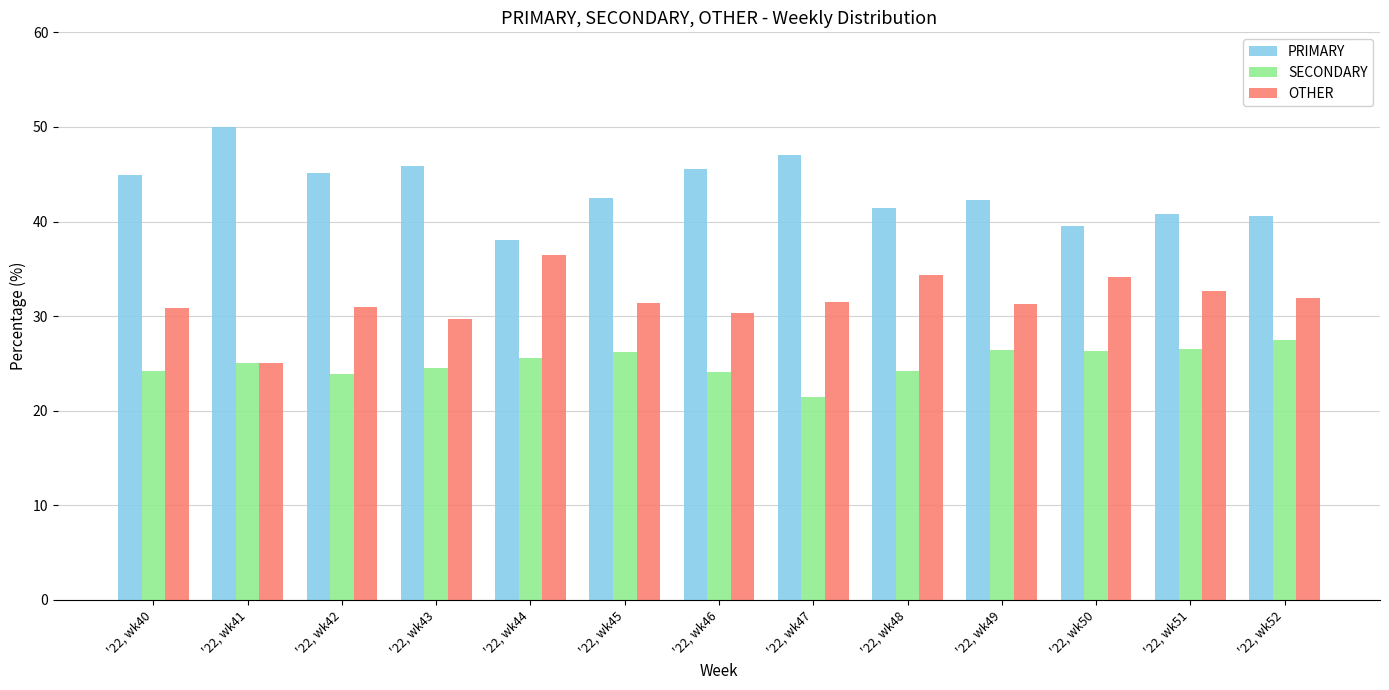

Is it true that PRIMARY equals 57.8 at '22, wk52?

False